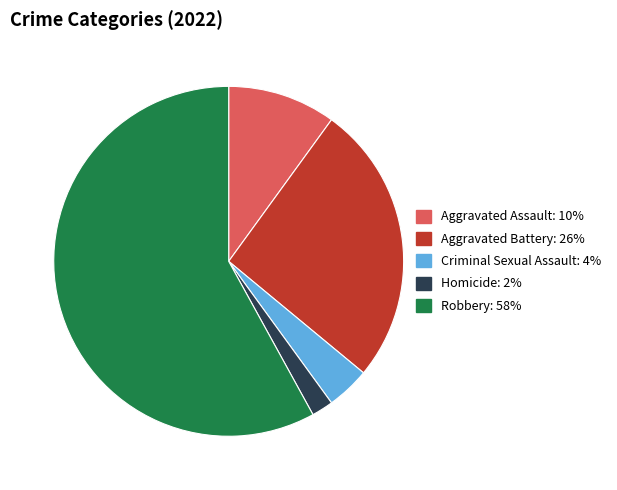

Count the number of slices in the pie.

5